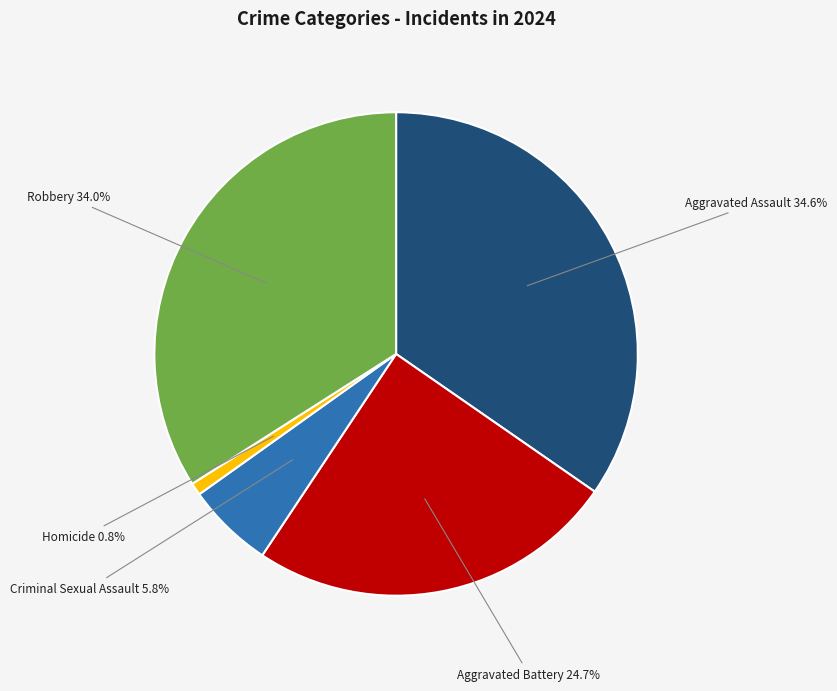

Is there any slice that represents more than half of the pie?

No